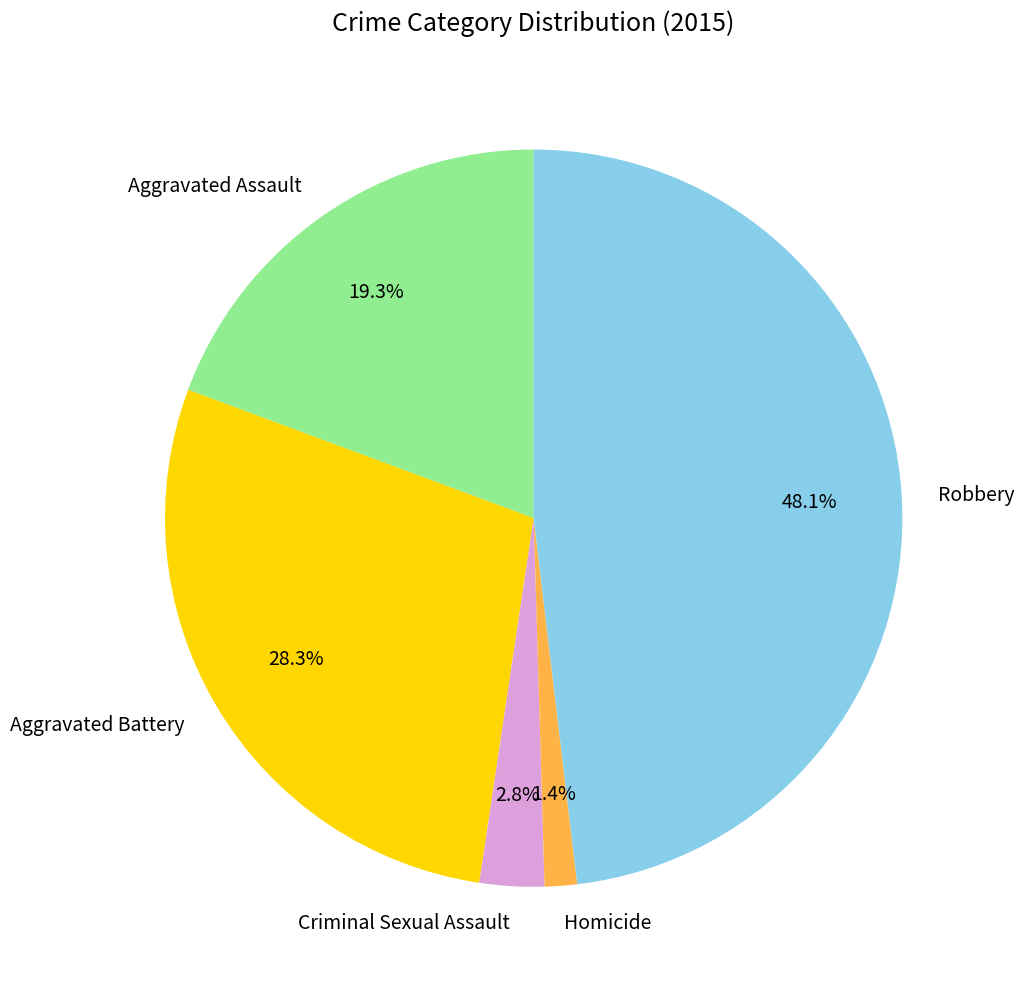

Which slice is the largest?

Robbery